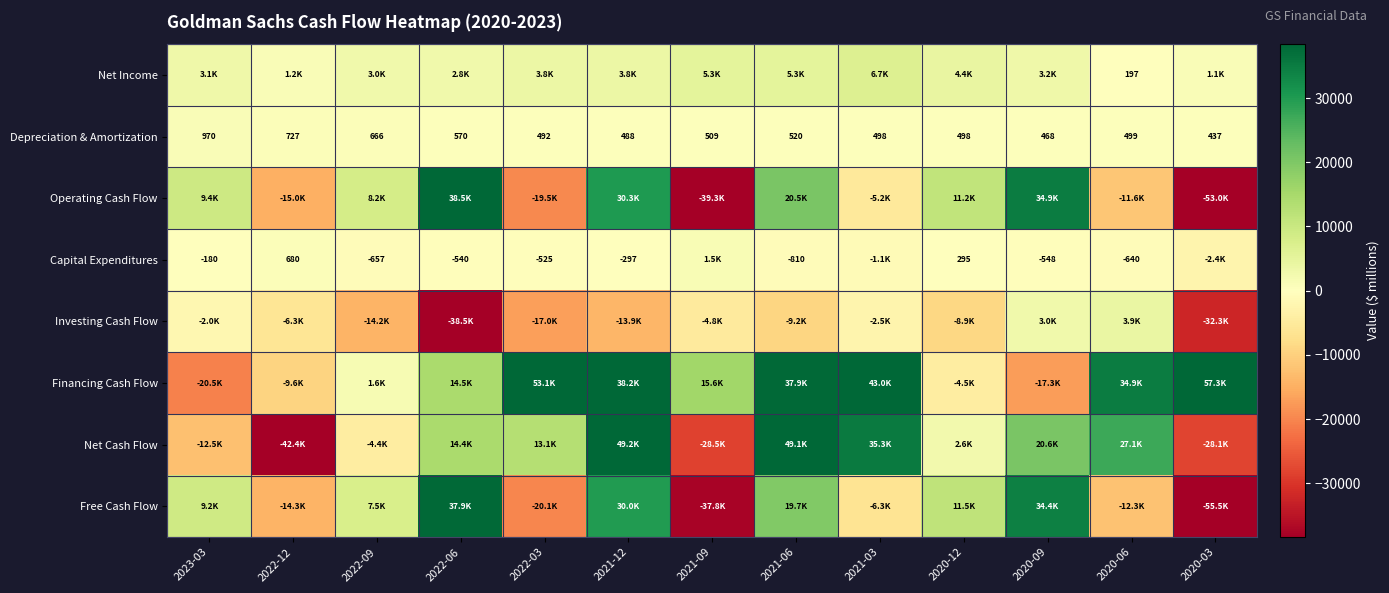

At which label does Depreciation & Amortization reach its minimum?

2020-03